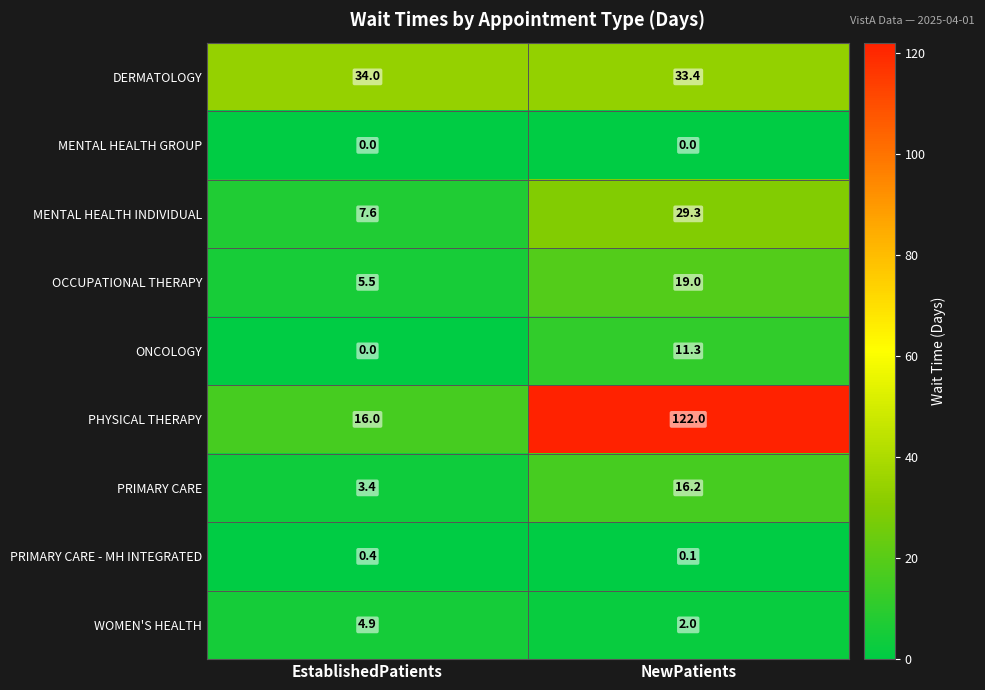

Is it true that PRIMARY CARE equals 3.4 at EstablishedPatients?

True